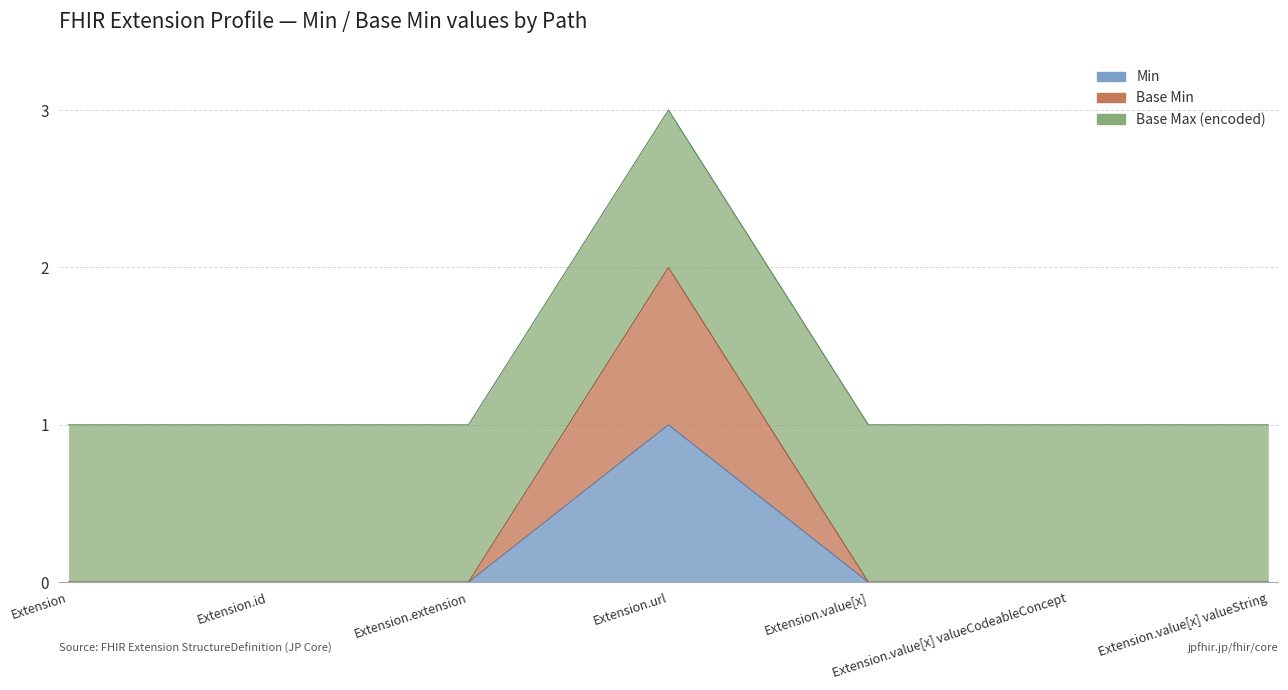

How many positive values does the Min series have?

1